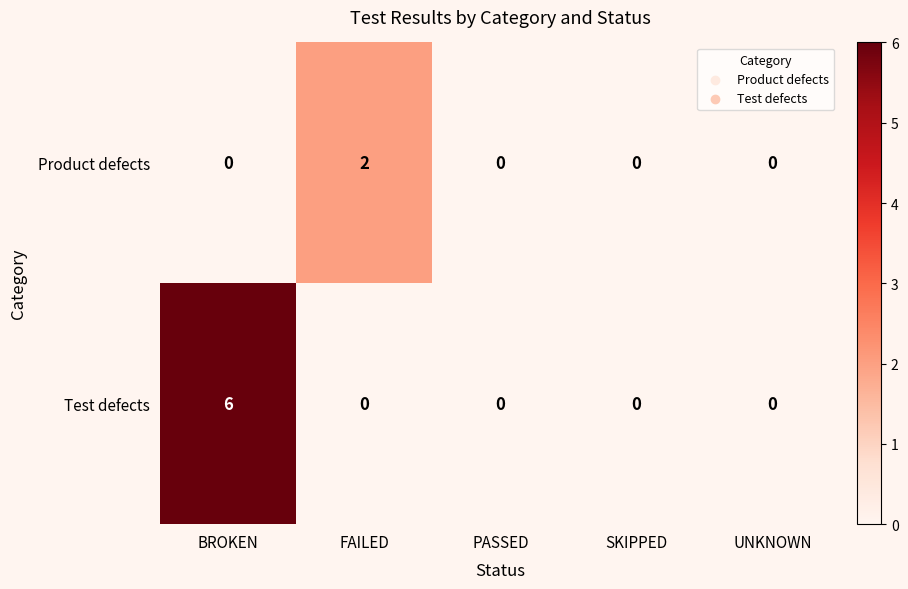

Reading left to right, extract all data points from this chart.

Product defects: 0	2	0	0	0
Test defects: 6	0	0	0	0